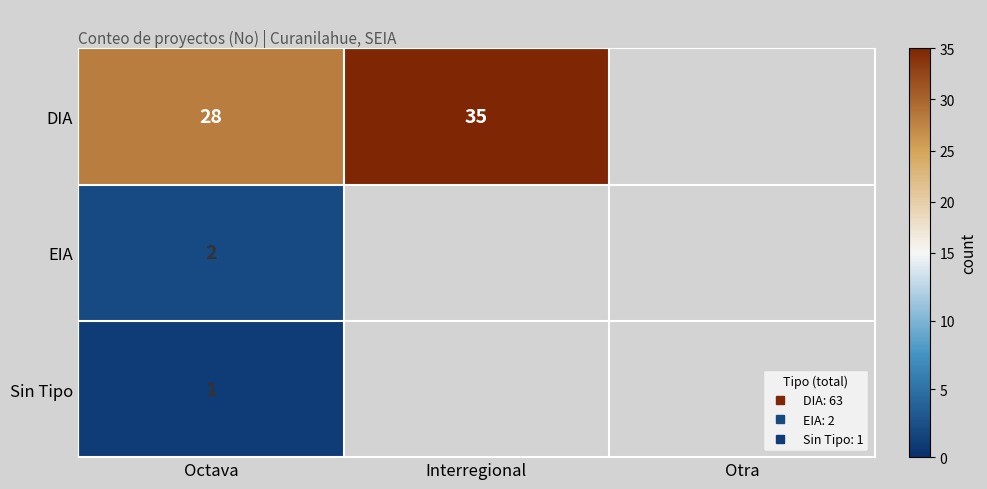

Rank the series at Octava from lowest to highest value.

Sin Tipo, EIA, DIA